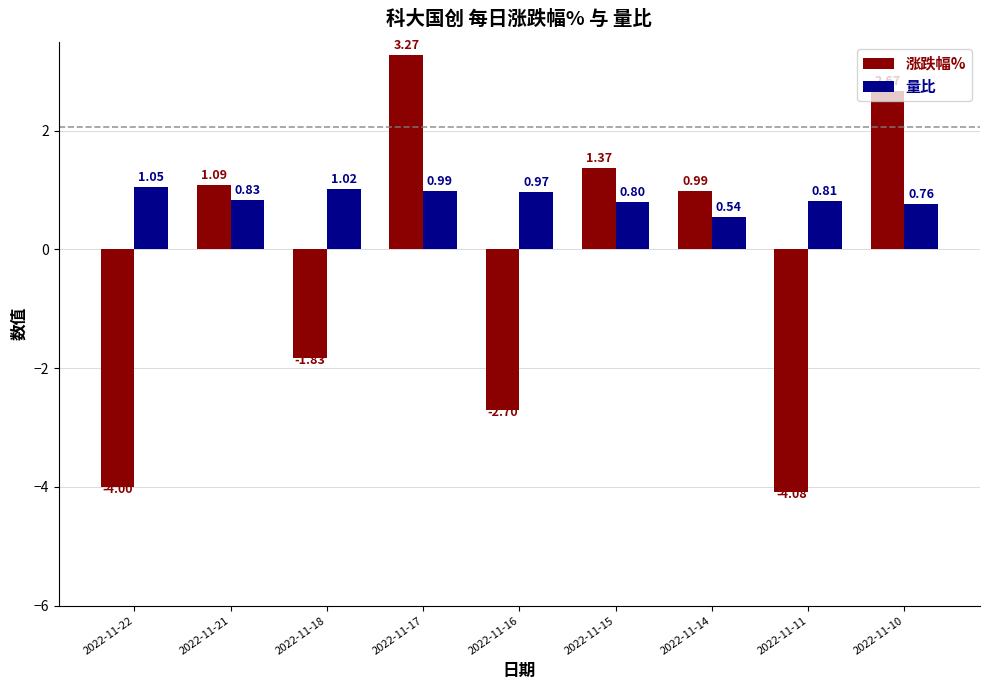

What is the difference between the highest and lowest values at 2022-11-11?

4.9